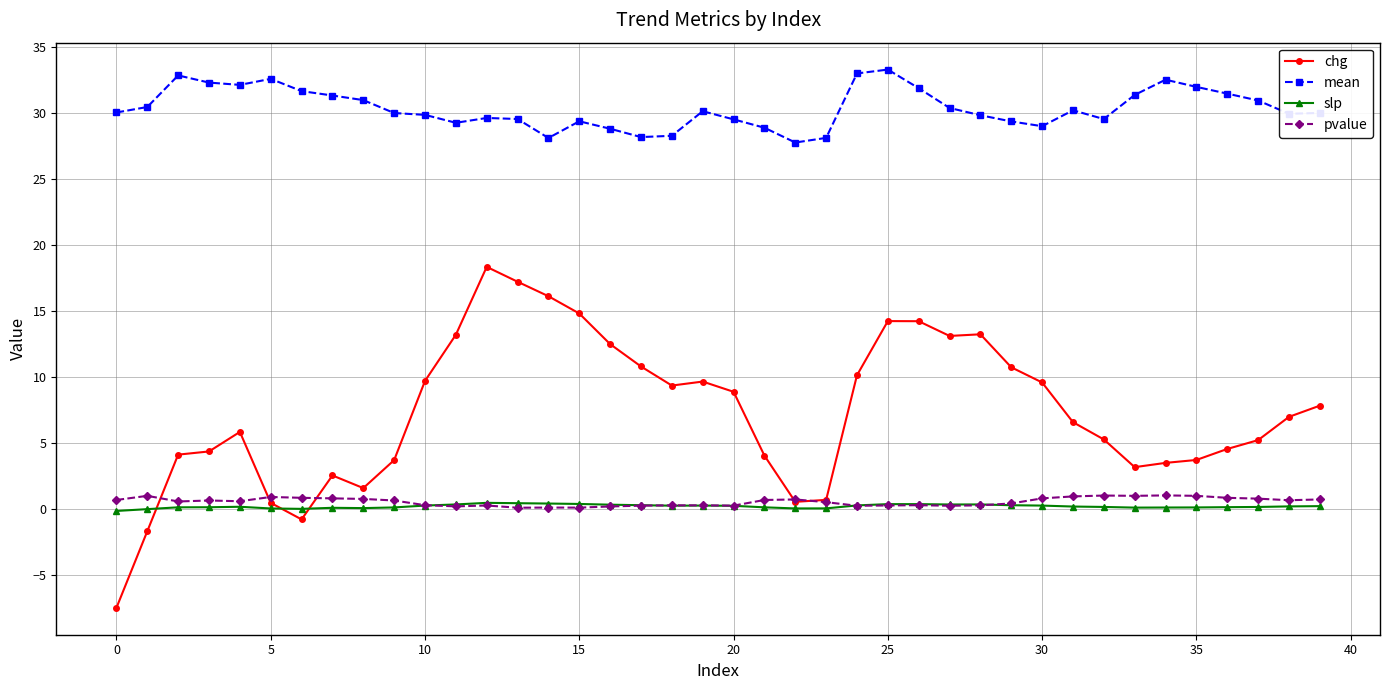

Which series has the largest total across all categories?

mean